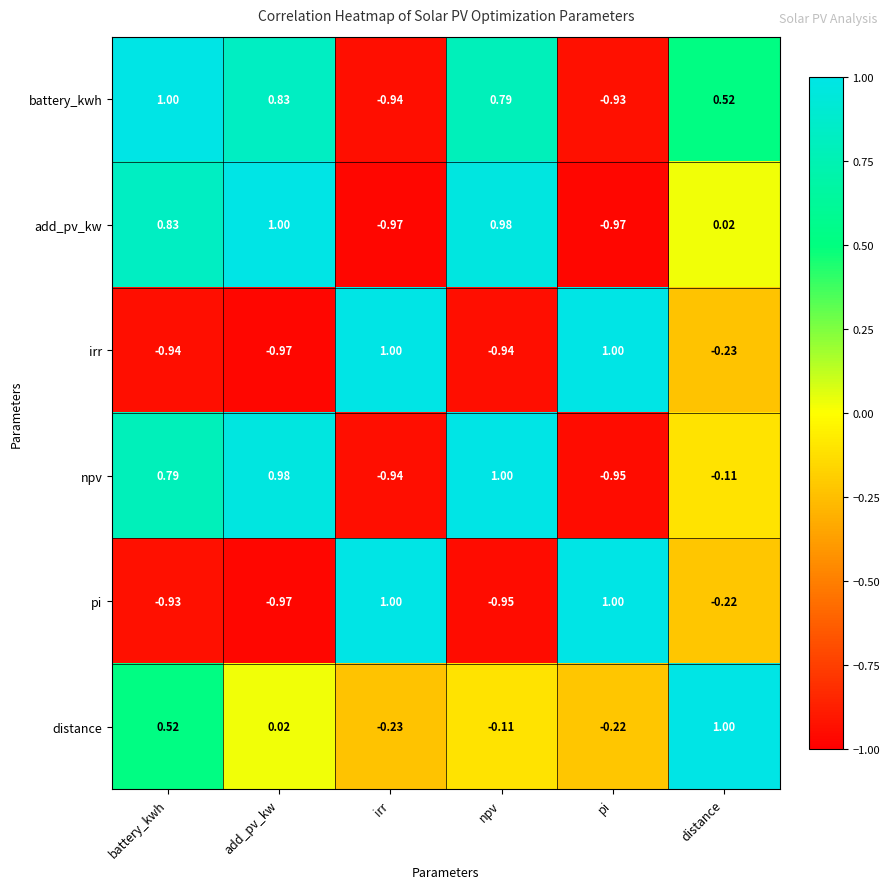

Which category has the lowest value in the irr series?

add_pv_kw